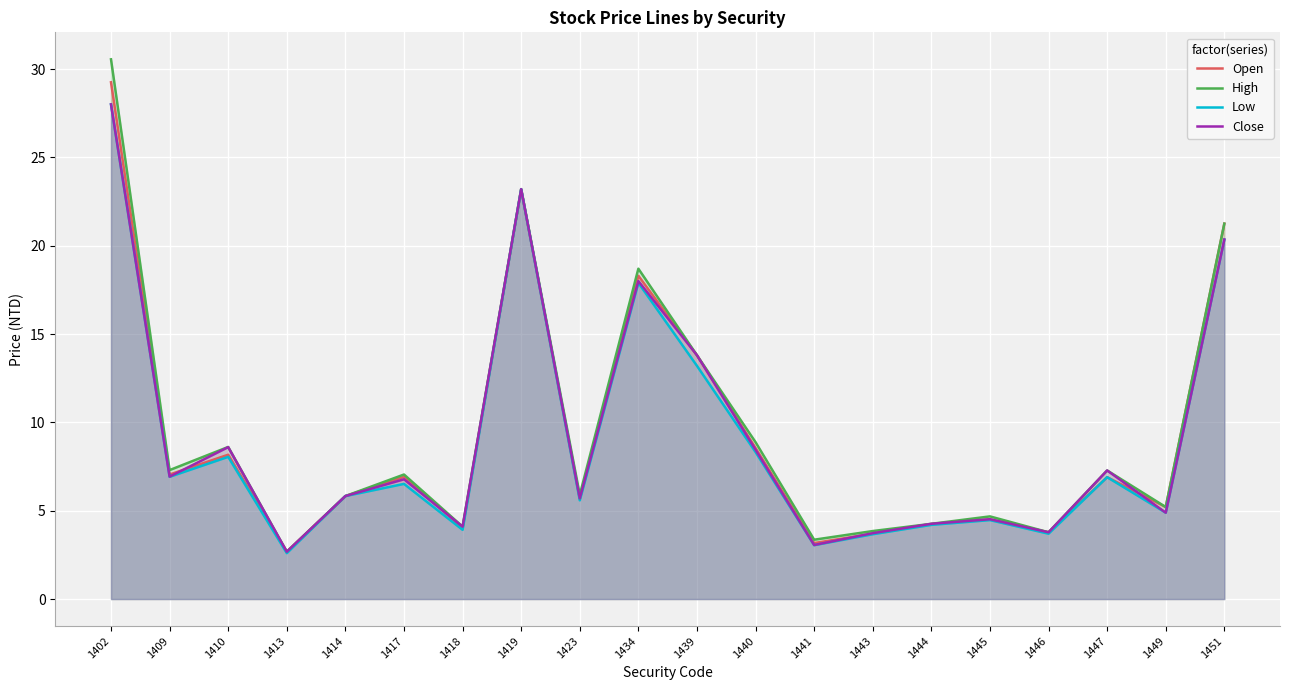

What is the spread (max minus min) of values at 1434?

0.8